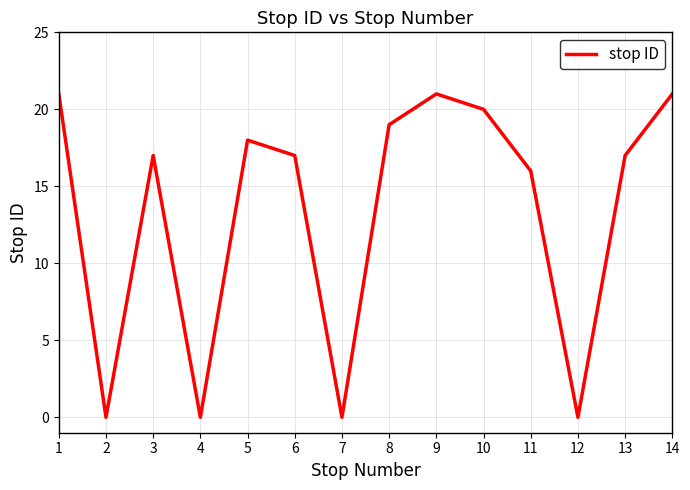

What is the change in value from 1 to 11?

-5